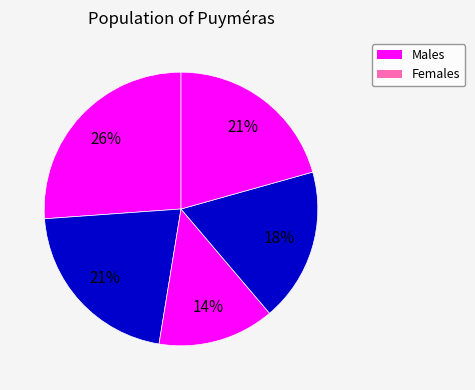

How many segments does this pie chart have?

5